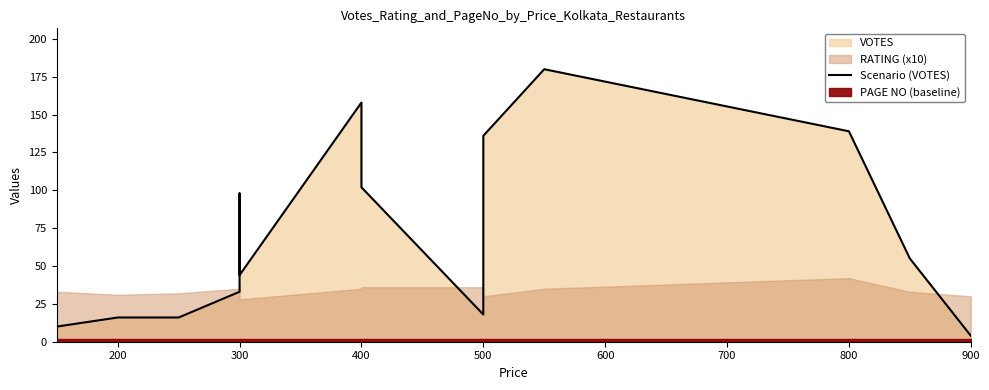

How many interior local peaks (higher than both neighbors) does the data have?

3